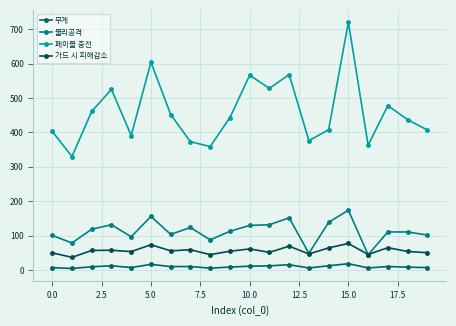

Which series has the largest range (max minus min)?

페이블 충전